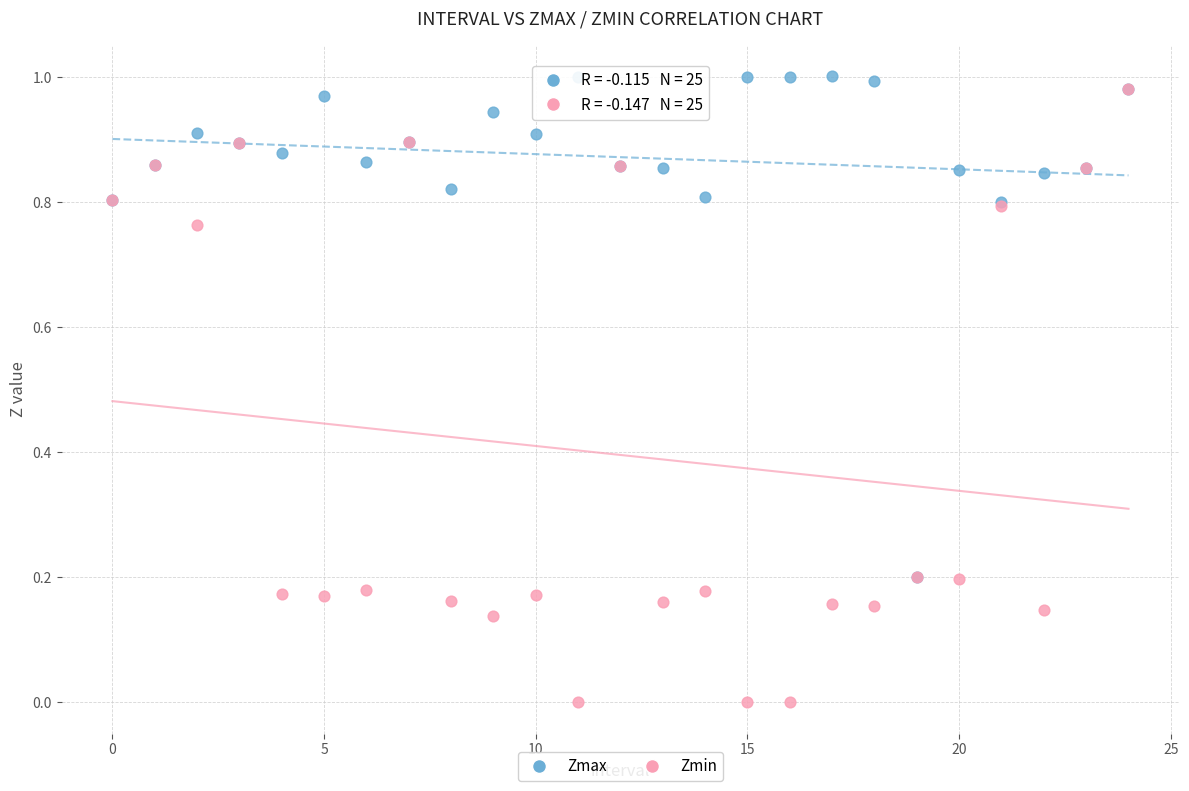

What are all the series names shown in the legend?

Zmax, Zmin